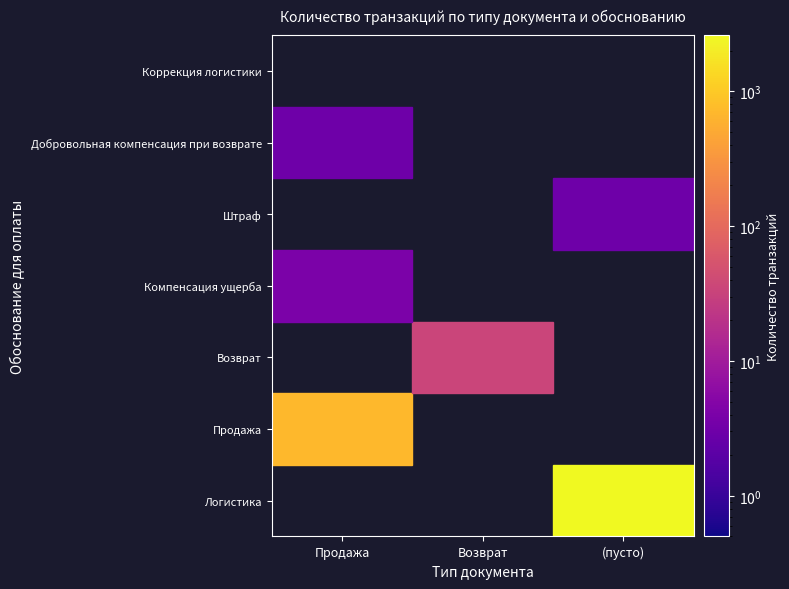

What is the total value across all series at 0?

711